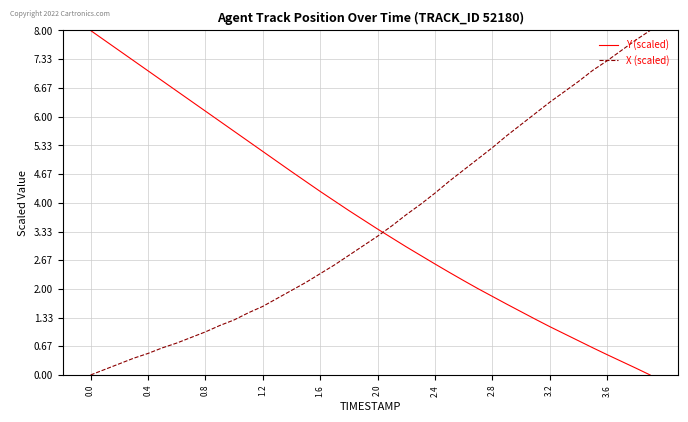

After their last crossing, which series has the higher values: Y (scaled) or X (scaled)?

X (scaled)